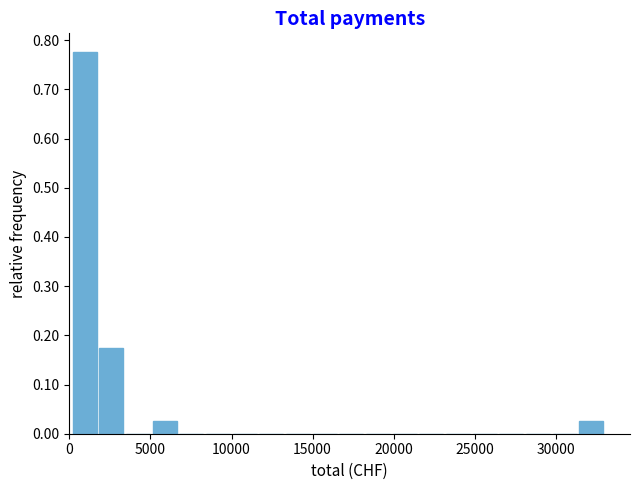

Read against the x-axis, roughly where is the centre of the tallest bar?

1000